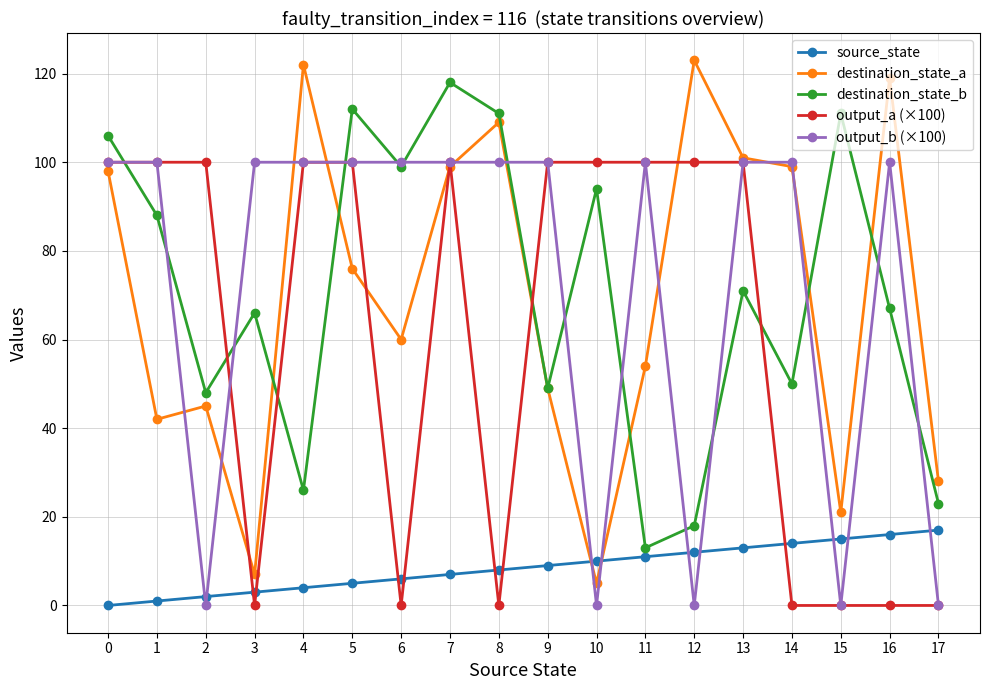

Is it true that output_b (×100) equals 23 at 3?

False